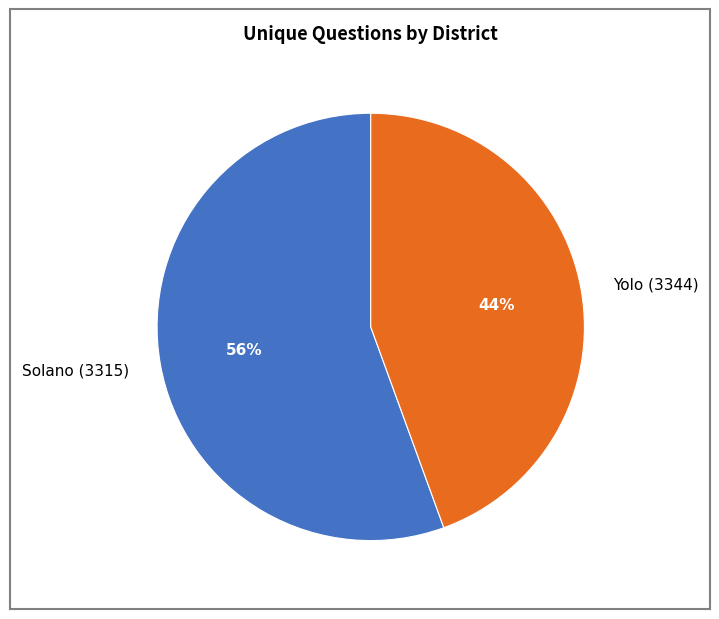

Which has a higher value, Solano (3315) or Yolo (3344)?

Solano (3315)